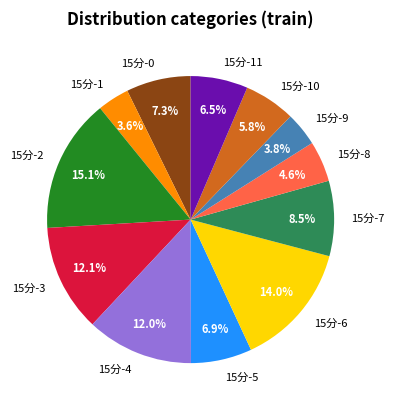

Is there a majority slice in this chart?

No